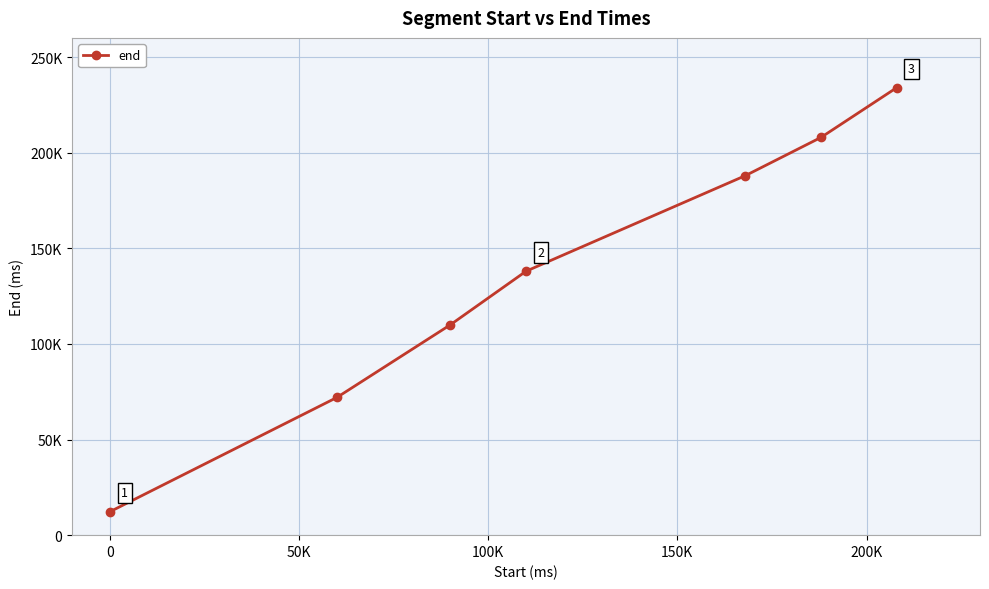

Does the chart have visible grid lines?

Yes